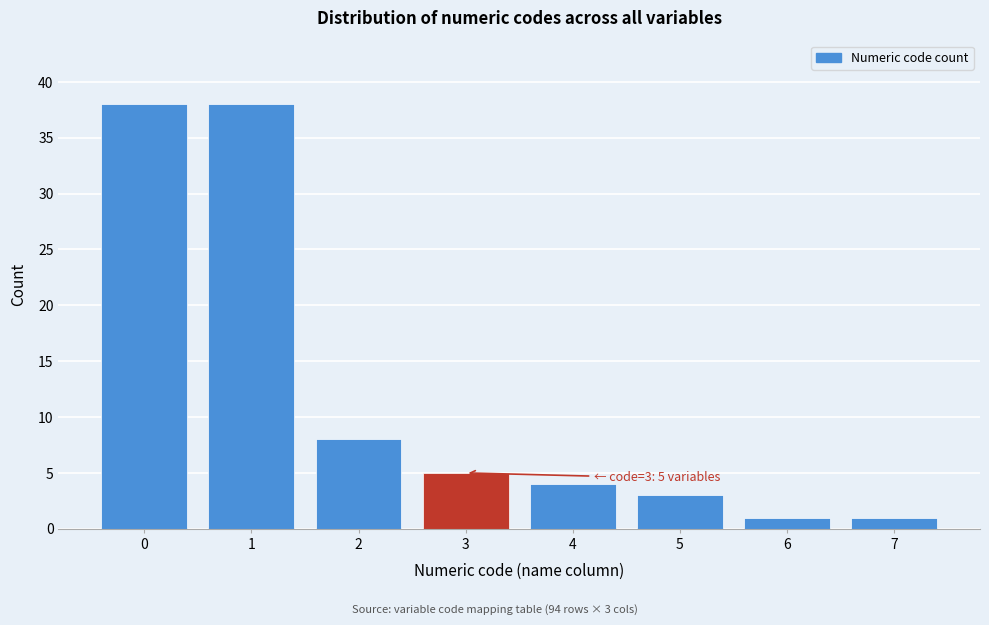

Reading right to left, transcribe all the data shown in this chart.

1	1	3	4	5	8	38	38